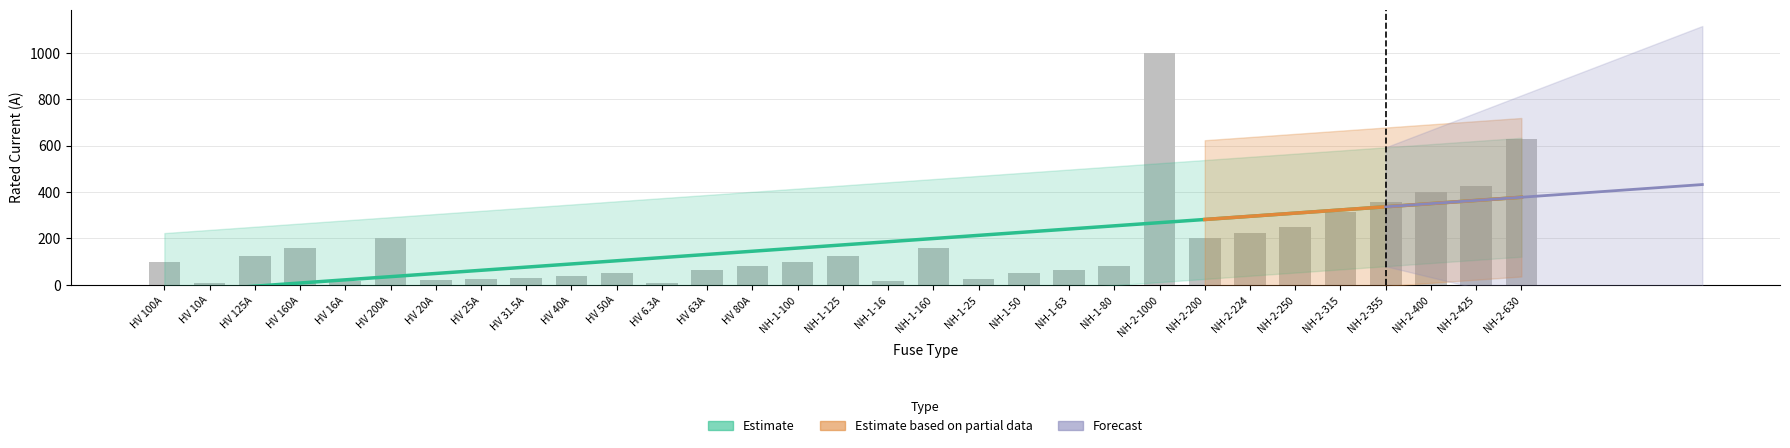

Is it true that the value at NH-1-125 is 125.0?

True